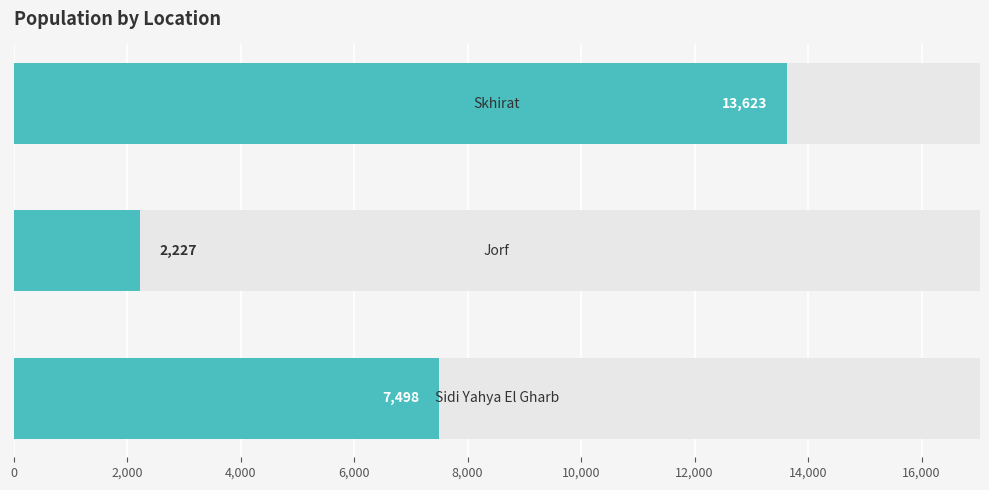

Reading right to left, what are all the values shown in this chart?

7498	2227	13623